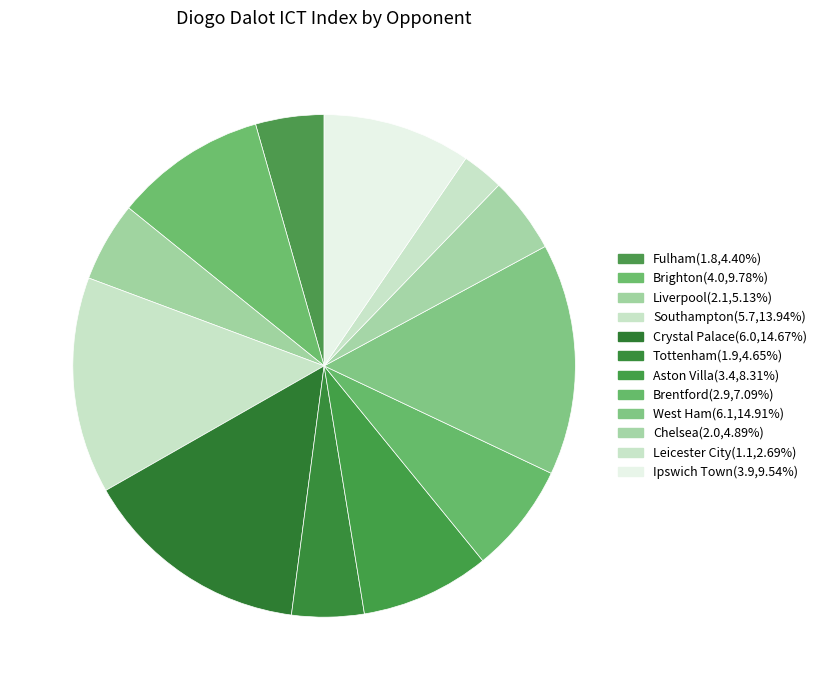

True or false: Chelsea accounts for 5% of the total.

True